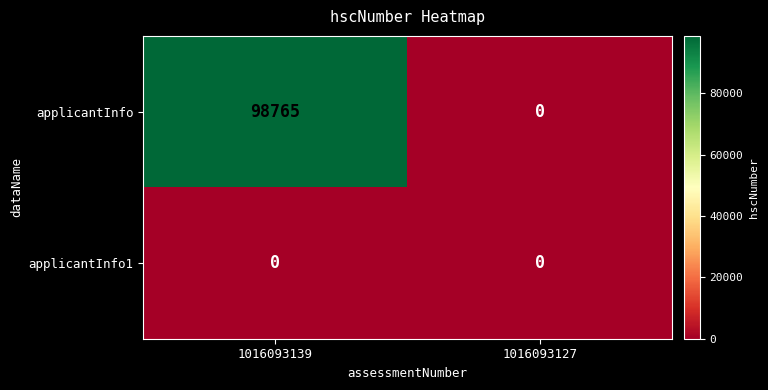

At which category is the sum across all series the highest?

1016093139